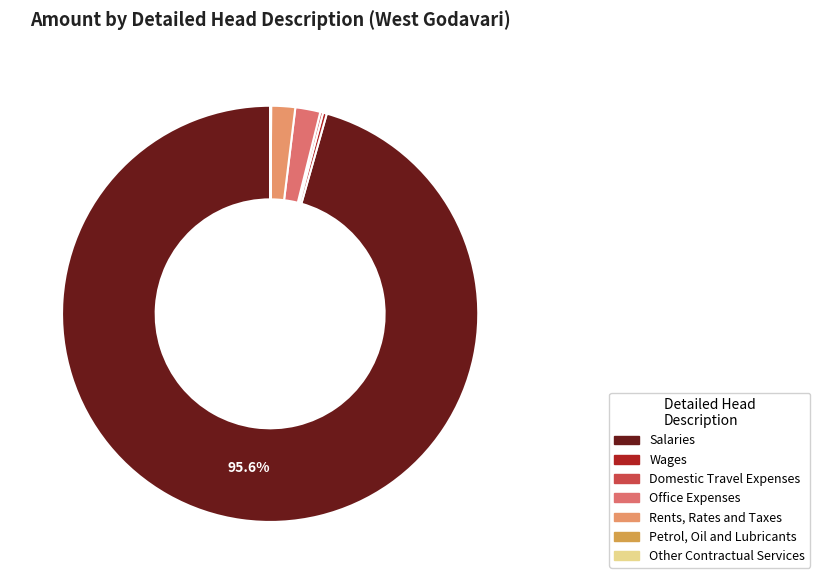

Count the number of slices in the pie.

10